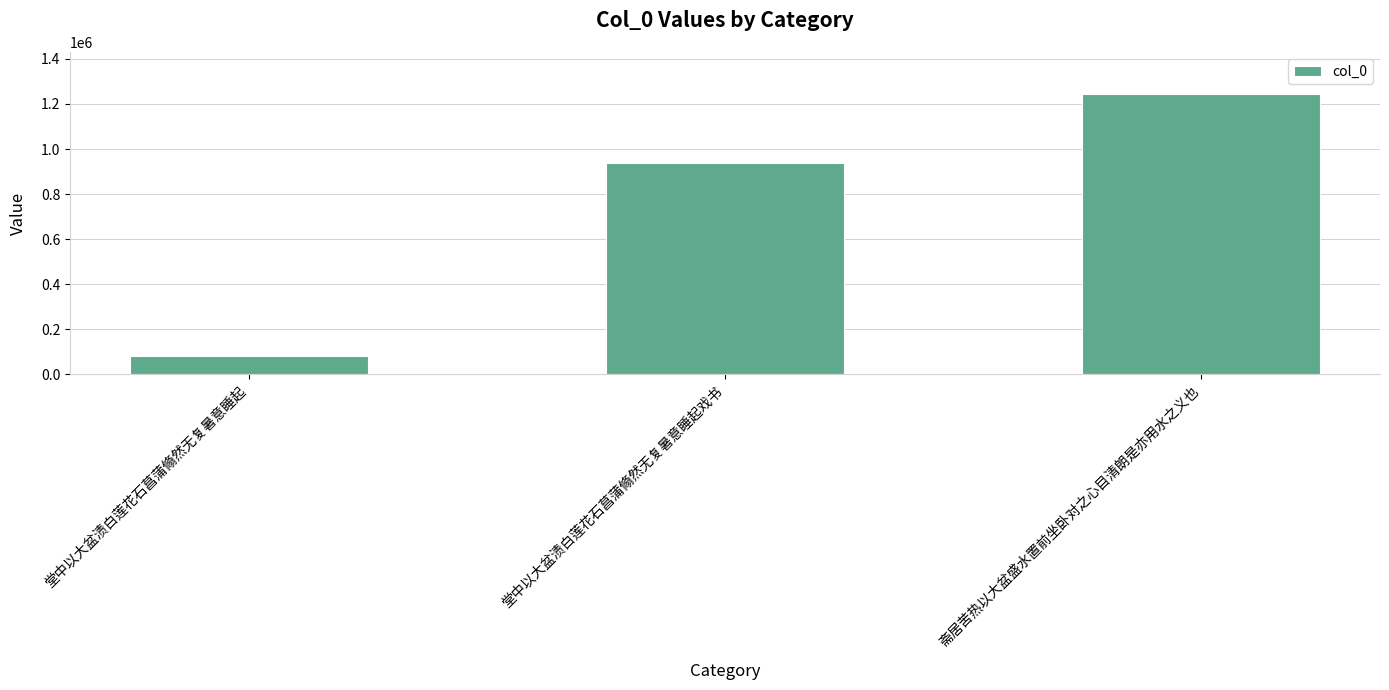

What is the ratio of the value at 堂中以大盆渍白莲花石菖蒲翛然无复暑意睡起 to the value at 堂中以大盆渍白莲花石菖蒲翛然无复暑意睡起戏书?

0.1